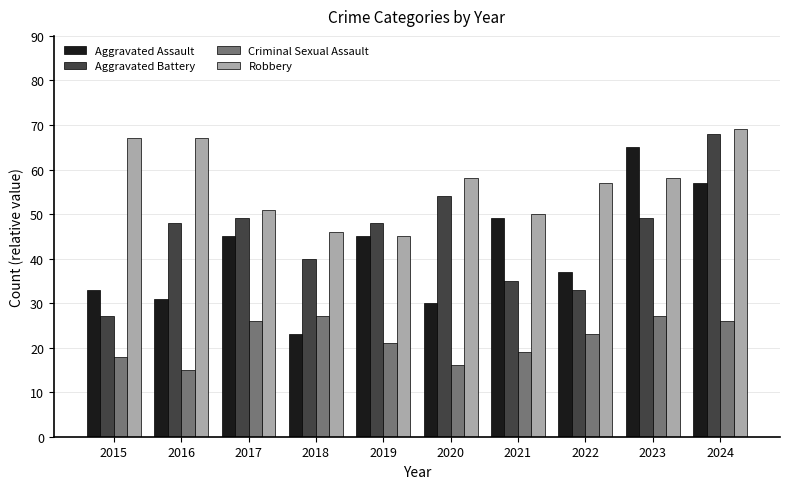

At which category is the sum across all series the highest?

2024